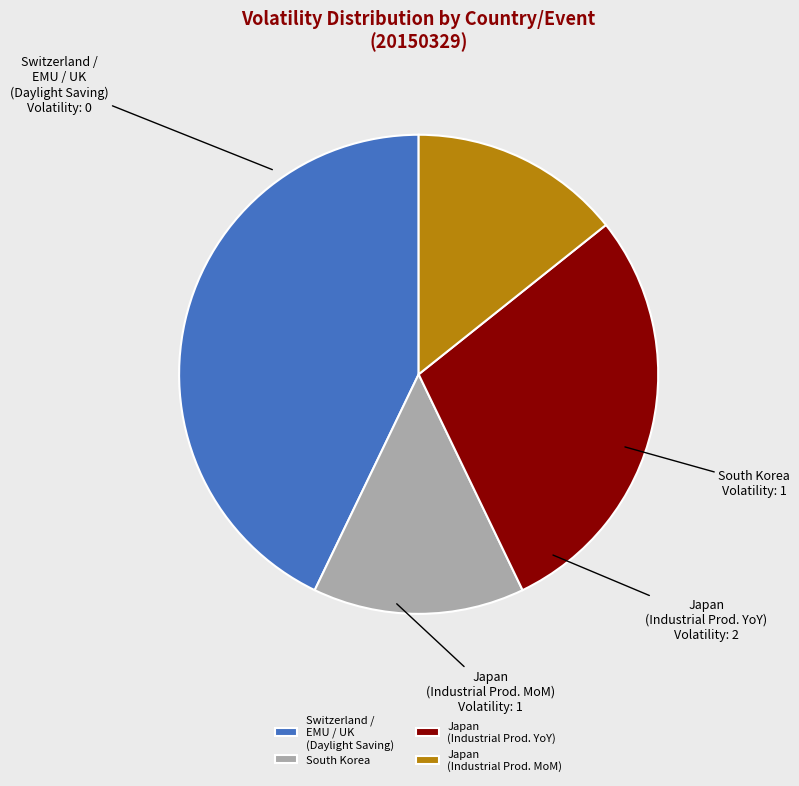

Is there any slice that represents more than half of the pie?

No